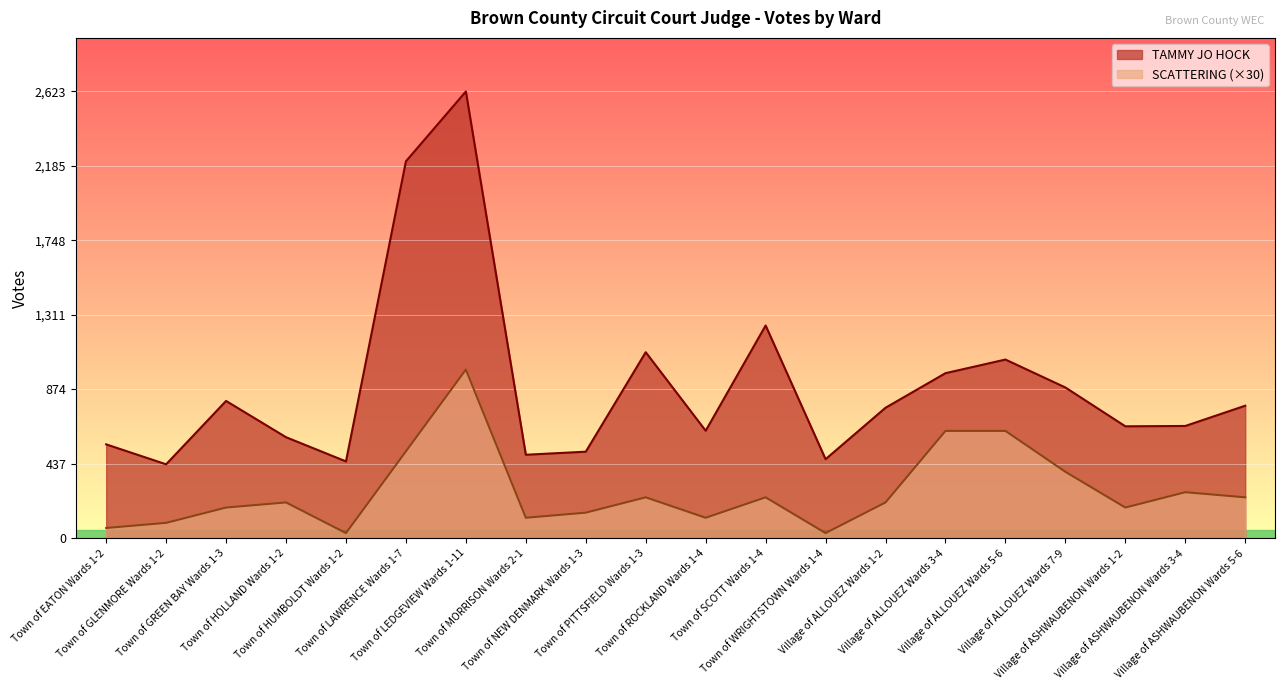

Reading right to left, transcribe all the data shown in this chart.

TAMMY JO HOCK: Village of ASHWAUBENON Wards 5-6=778	Village of ASHWAUBENON Wards 3-4=659	Village of ASHWAUBENON Wards 1-2=657	Village of ALLOUEZ Wards 7-9=885	Village of ALLOUEZ Wards 5-6=1049	Village of ALLOUEZ Wards 3-4=969	Village of ALLOUEZ Wards 1-2=766	Town of WRIGHTSTOWN Wards 1-4=464	Town of SCOTT Wards 1-4=1249	Town of ROCKLAND Wards 1-4=631	Town of PITTSFIELD Wards 1-3=1092	Town of NEW DENMARK Wards 1-3=508	Town of MORRISON Wards 2-1=490	Town of LEDGEVIEW Wards 1-11=2623	Town of LAWRENCE Wards 1-7=2213	Town of HUMBOLDT Wards 1-2=451	Town of HOLLAND Wards 1-2=593	Town of GREEN BAY Wards 1-3=806	Town of GLENMORE Wards 1-2=434	Town of EATON Wards 1-2=551
SCATTERING: Village of ASHWAUBENON Wards 5-6=240	Village of ASHWAUBENON Wards 3-4=270	Village of ASHWAUBENON Wards 1-2=180	Village of ALLOUEZ Wards 7-9=390	Village of ALLOUEZ Wards 5-6=630	Village of ALLOUEZ Wards 3-4=630	Village of ALLOUEZ Wards 1-2=210	Town of WRIGHTSTOWN Wards 1-4=30	Town of SCOTT Wards 1-4=240	Town of ROCKLAND Wards 1-4=120	Town of PITTSFIELD Wards 1-3=240	Town of NEW DENMARK Wards 1-3=150	Town of MORRISON Wards 2-1=120	Town of LEDGEVIEW Wards 1-11=990	Town of LAWRENCE Wards 1-7=510	Town of HUMBOLDT Wards 1-2=30	Town of HOLLAND Wards 1-2=210	Town of GREEN BAY Wards 1-3=180	Town of GLENMORE Wards 1-2=90	Town of EATON Wards 1-2=60